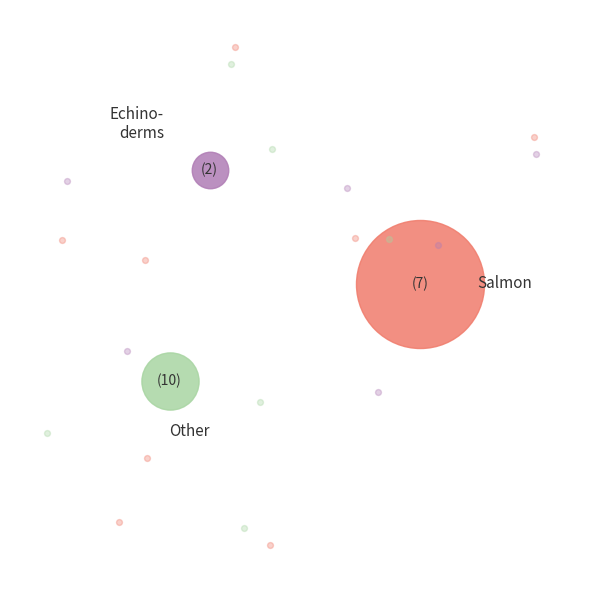

True or false: ID_2 accounts for 1% of the total.

False